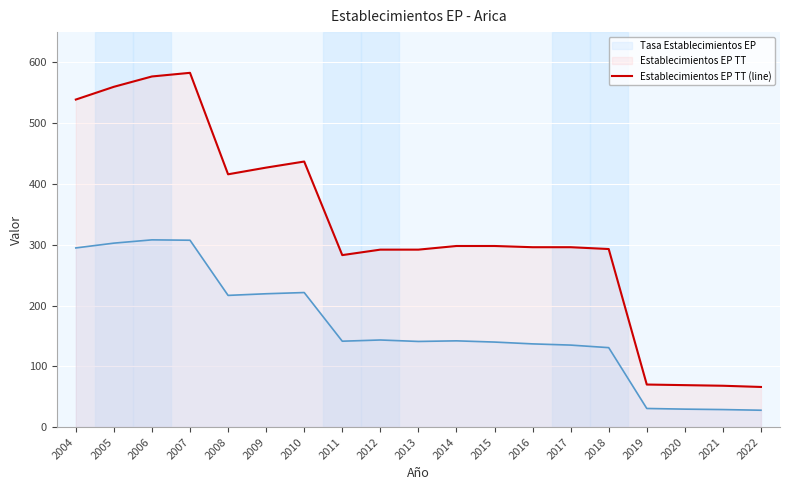

At which category does the data reach its first local valley?

2008